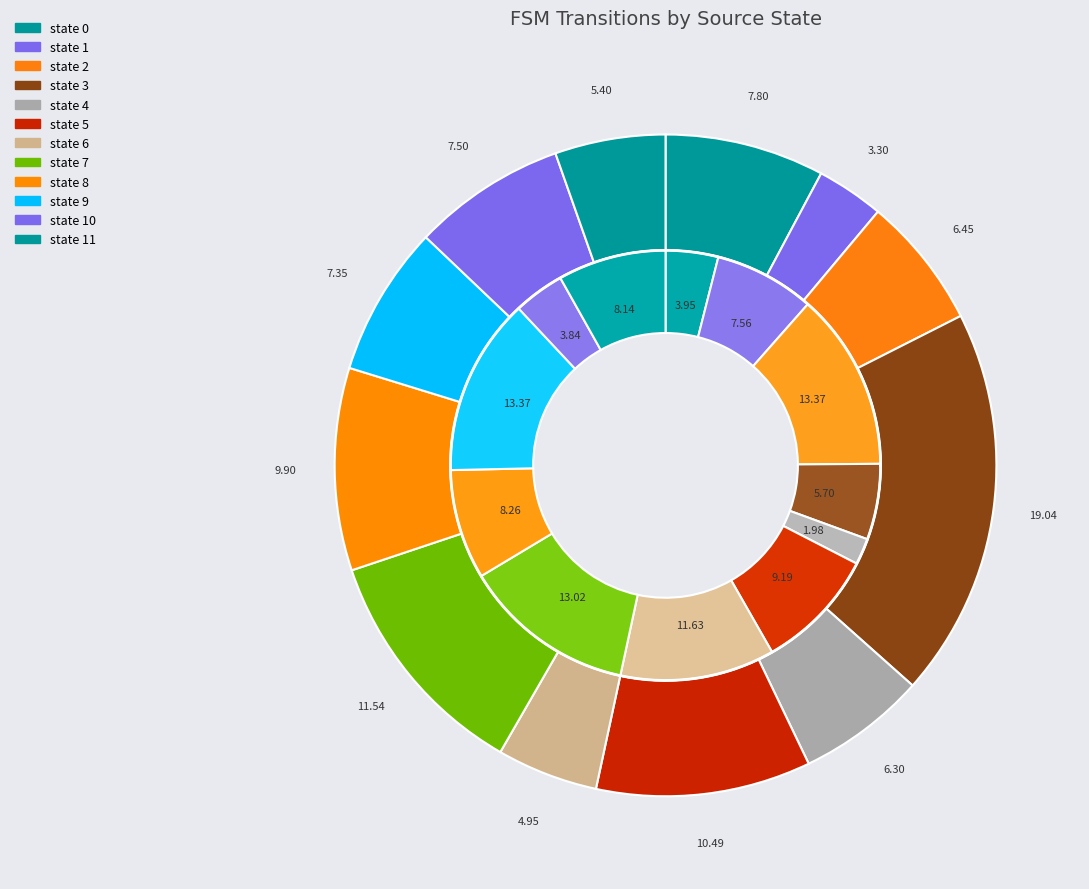

Does state 2 represent more than half of the total?

No